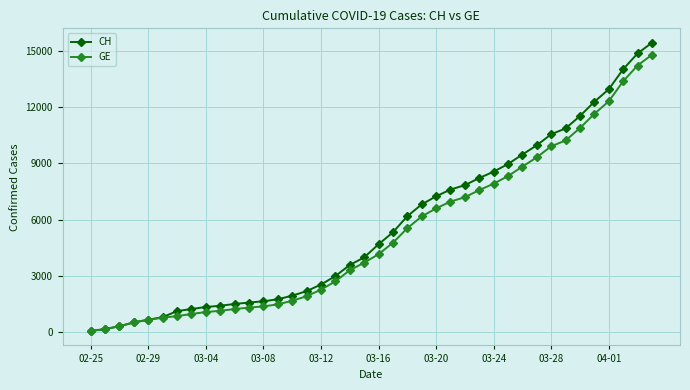

Which series has the widest spread of values?

CH